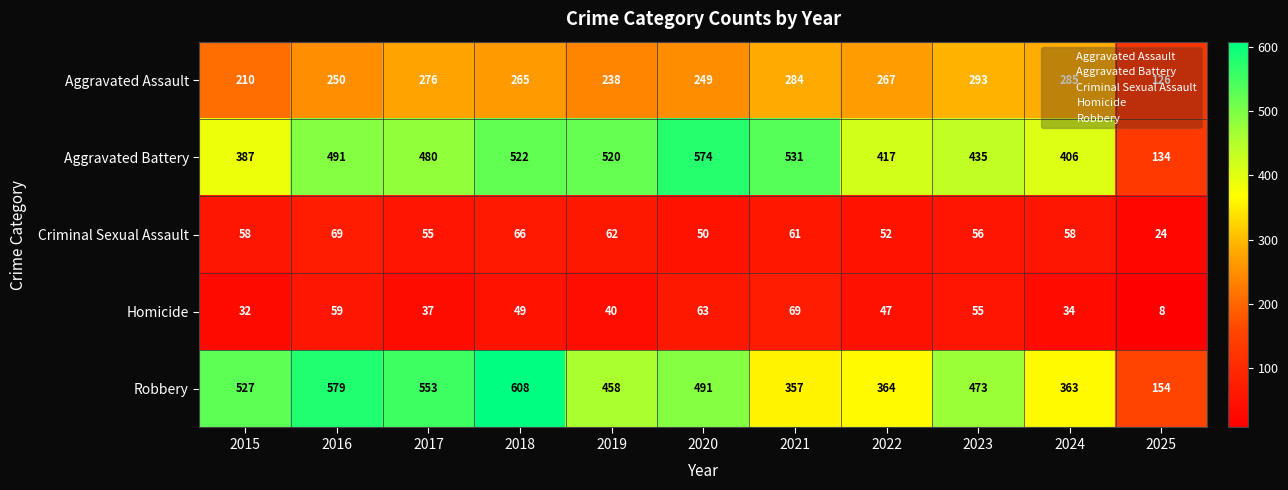

What value does the Aggravated Battery series have at 2024, to the nearest 5?

405